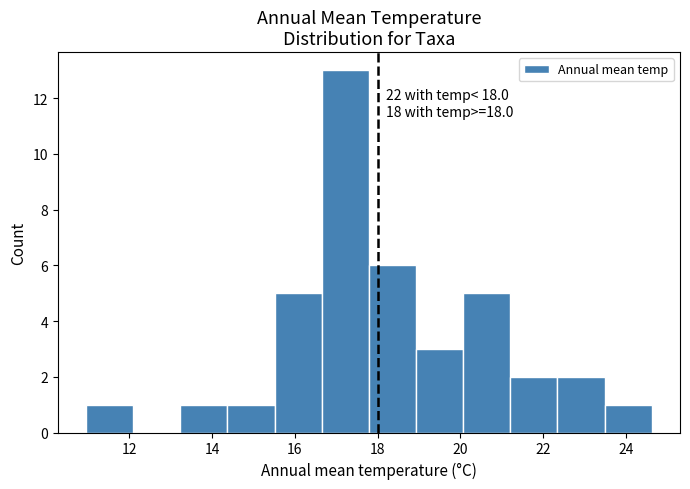

Which range on the x-axis has the tallest bar?

16.6 to 17.8